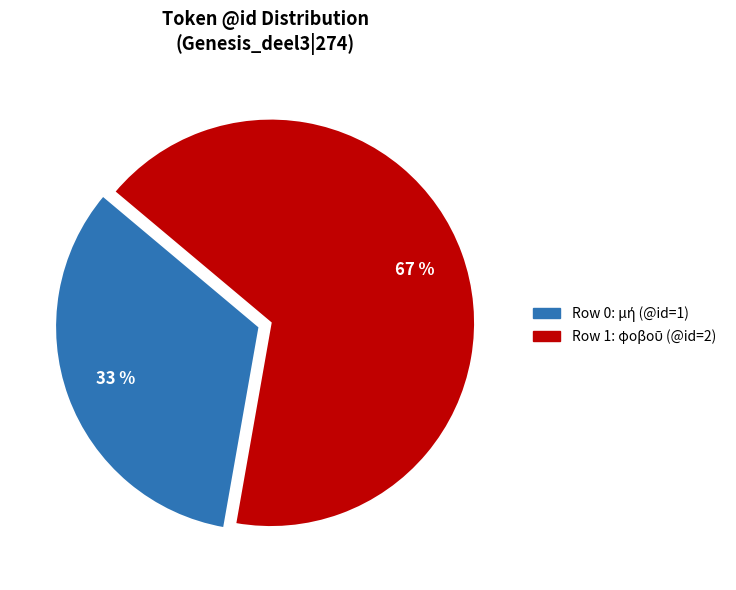

Is there any slice that represents more than half of the pie?

Yes